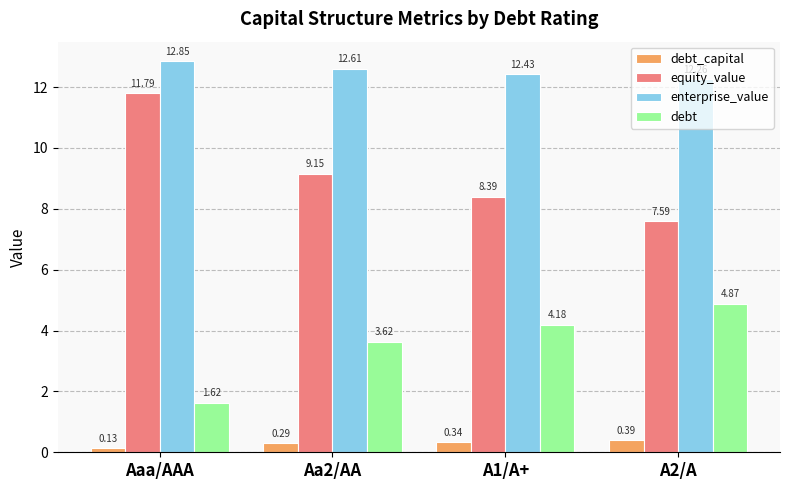

What is the sum of all equity_value values?

36.9